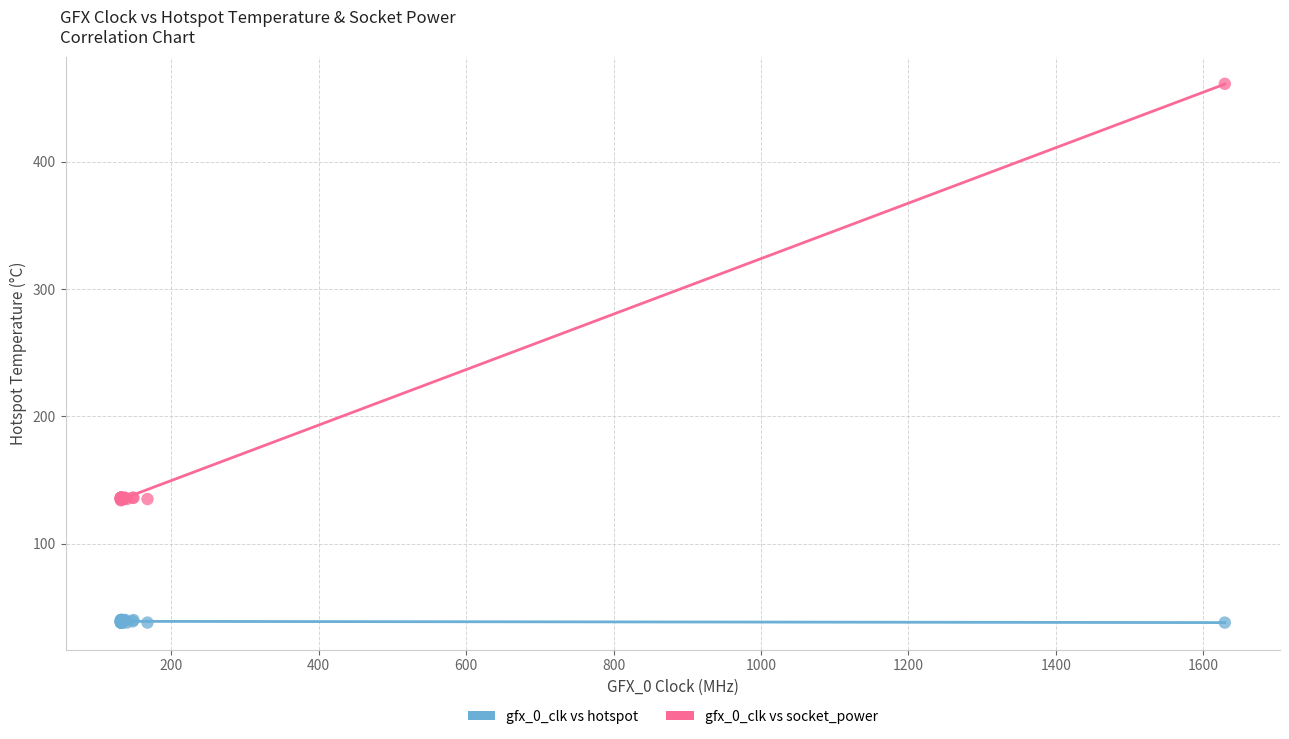

Which series reaches the maximum Y coordinate?

gfx_0_clk vs socket_power